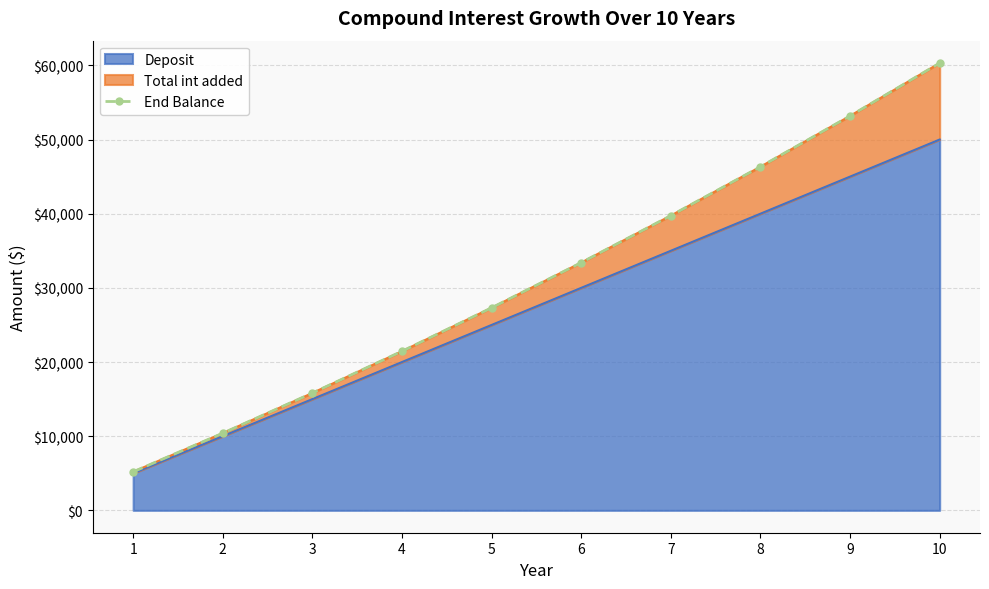

What is the value of the 3rd point from the left?

15824.3